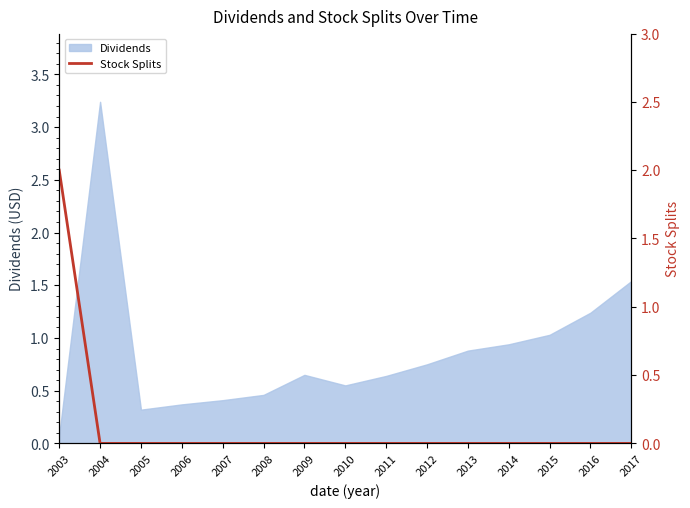

Which category has the lowest value in the Dividends series?

2003